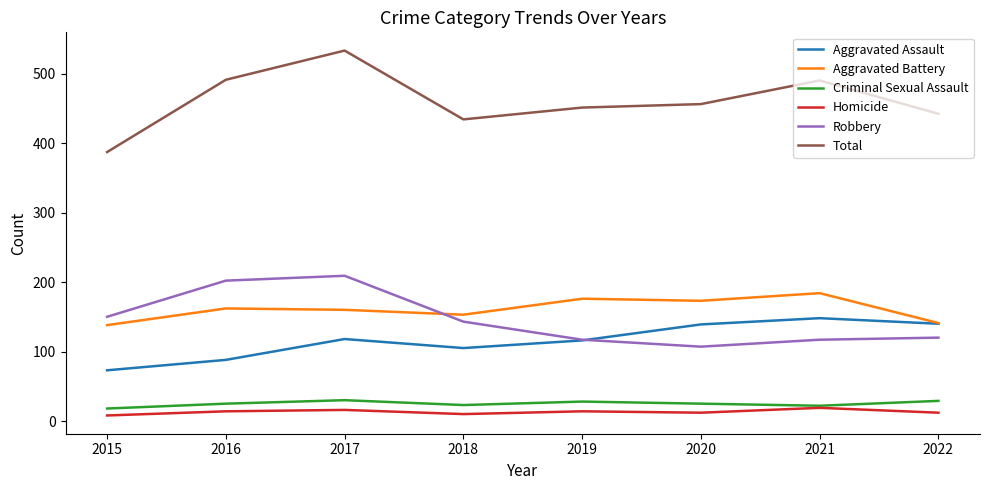

At how many categories does at least one series exceed 63?

8